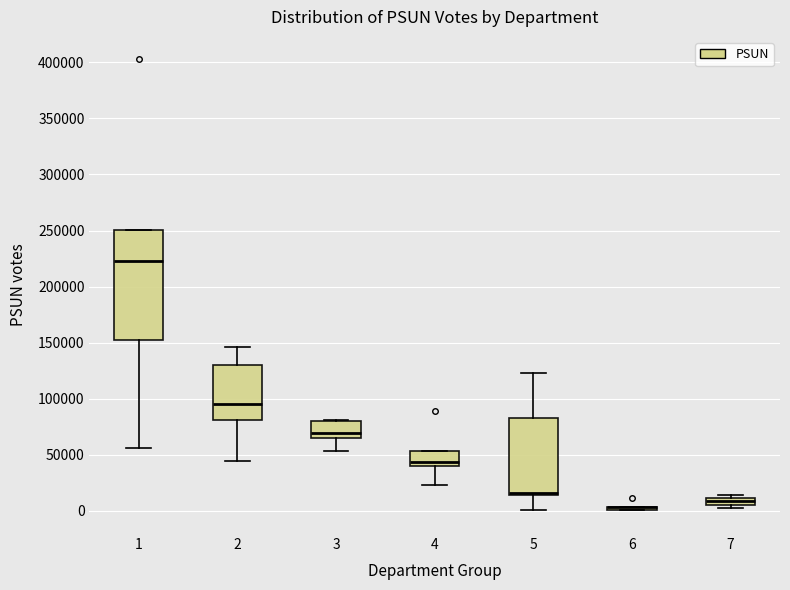

Comparing the boxes themselves (not the whiskers), which one is the tallest?

1